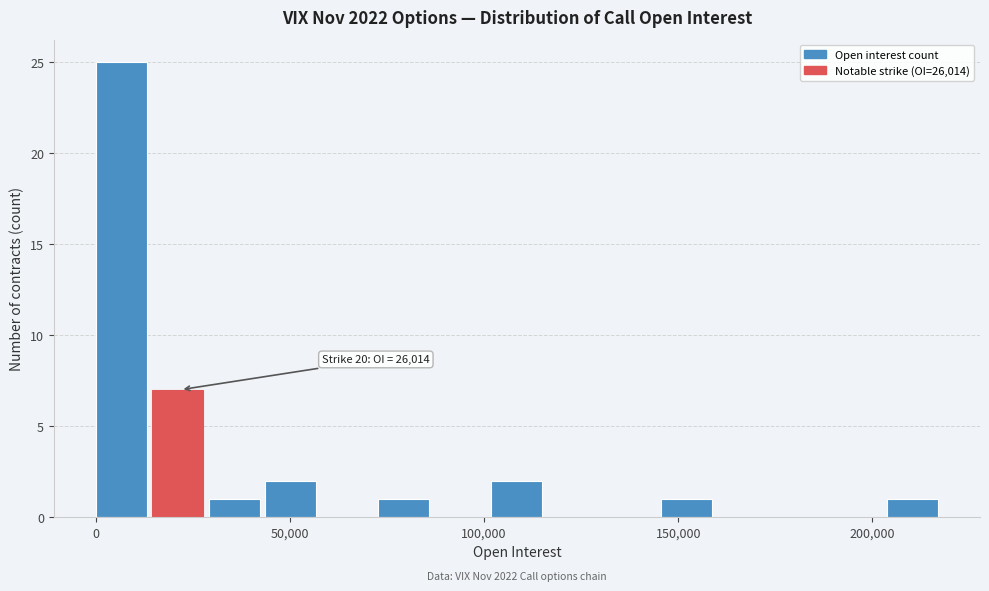

Read against the x-axis, roughly where is the centre of the tallest bar?

5000